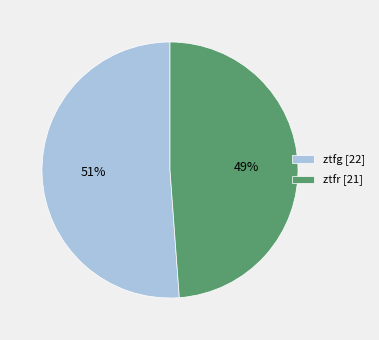

To the nearest percent, what is the combined percentage of ztfr and ztfg?

100%